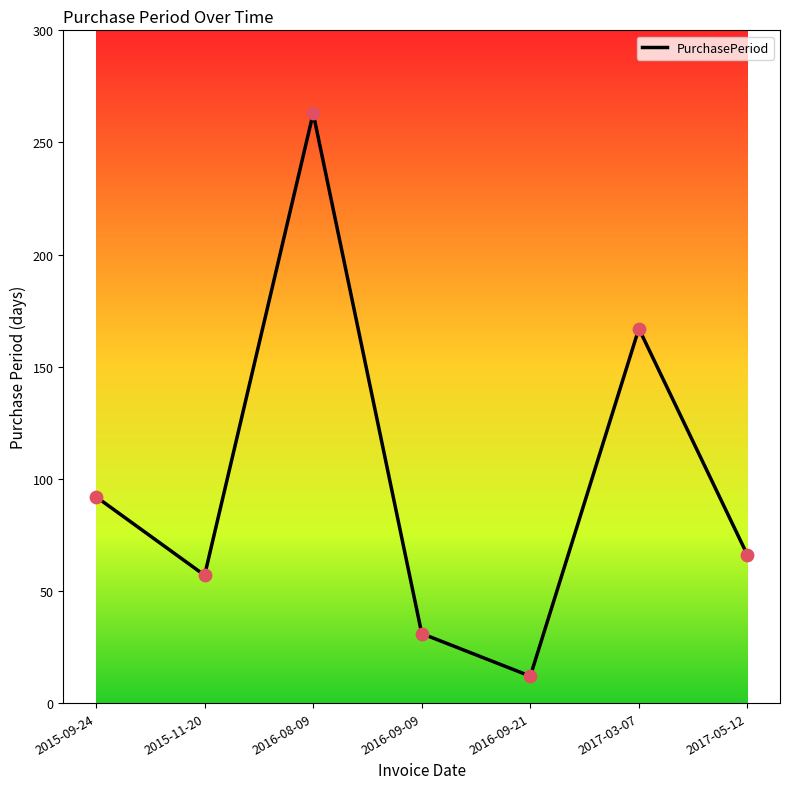

What is the ratio of the value at 2015-09-24 to the value at 2015-11-20?

1.6